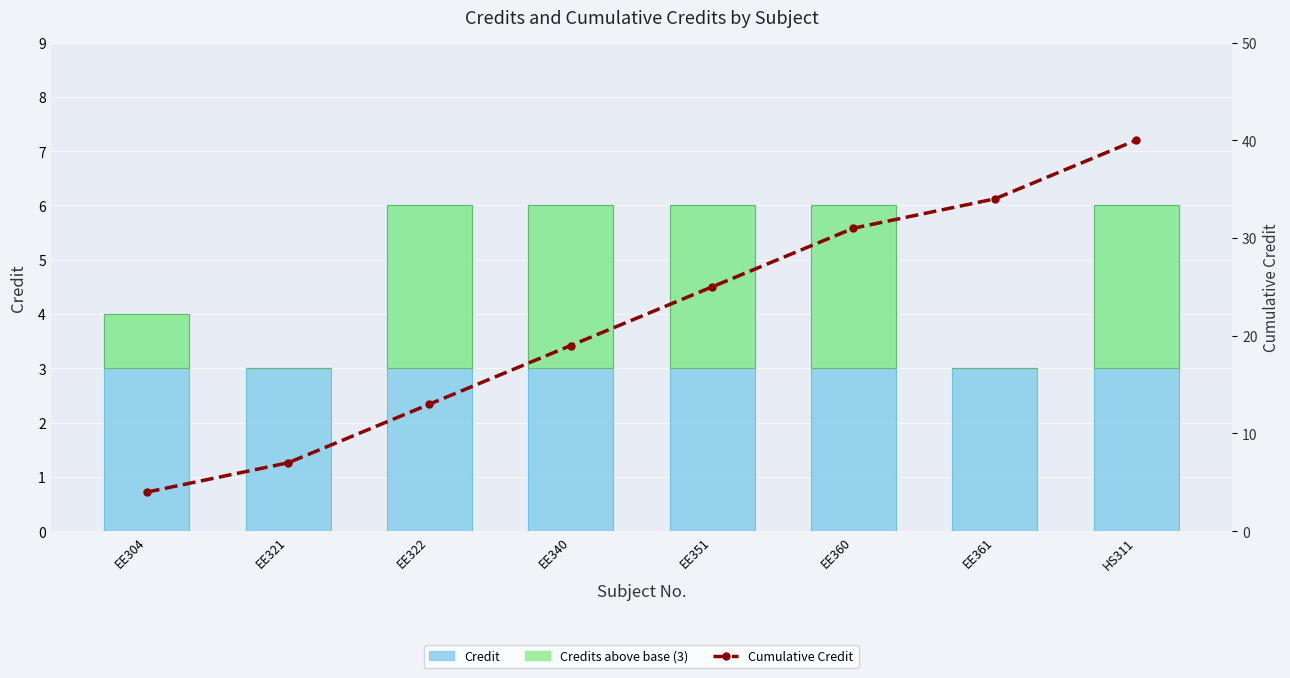

Is it true that Credit equals 3 at EE321?

True